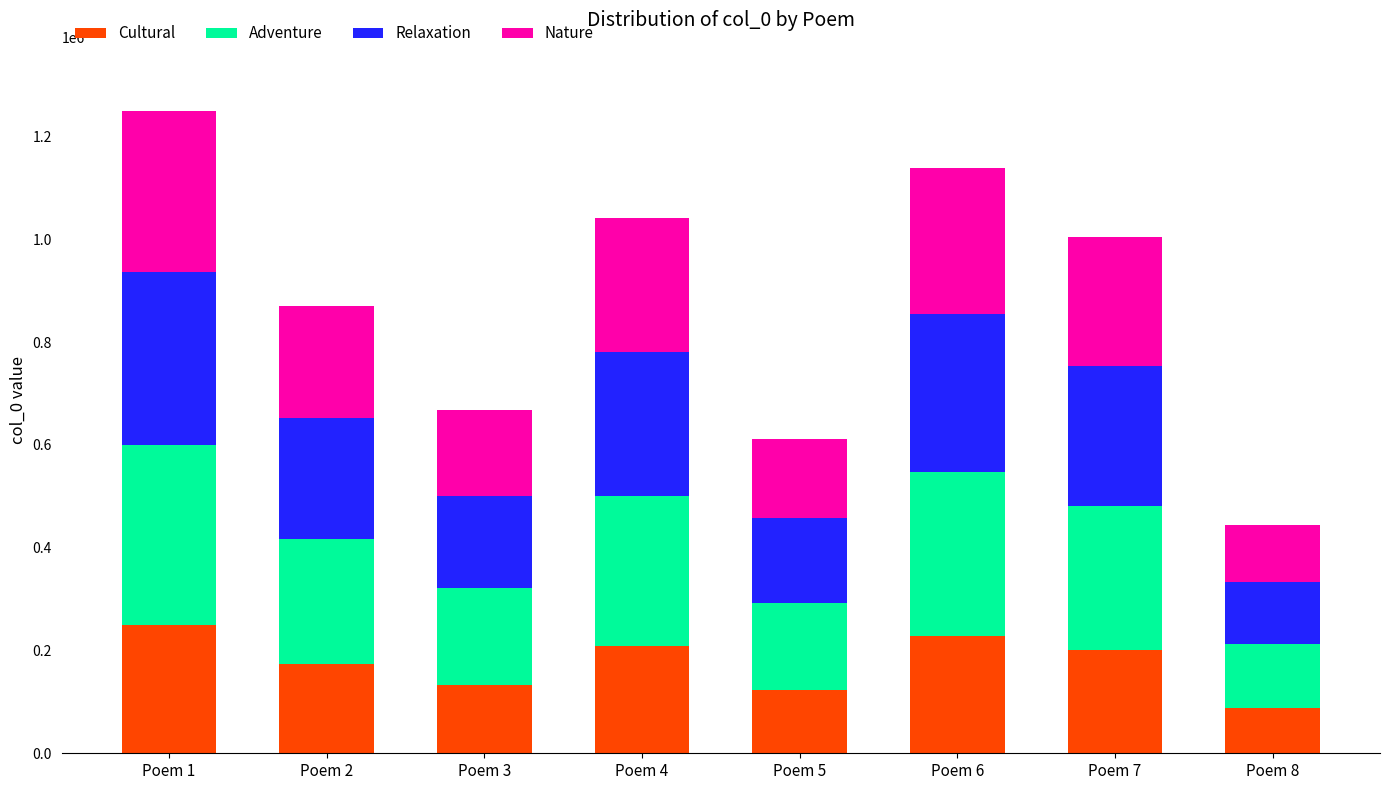

What is the approximate value of Cultural at Poem 4?

208249.8